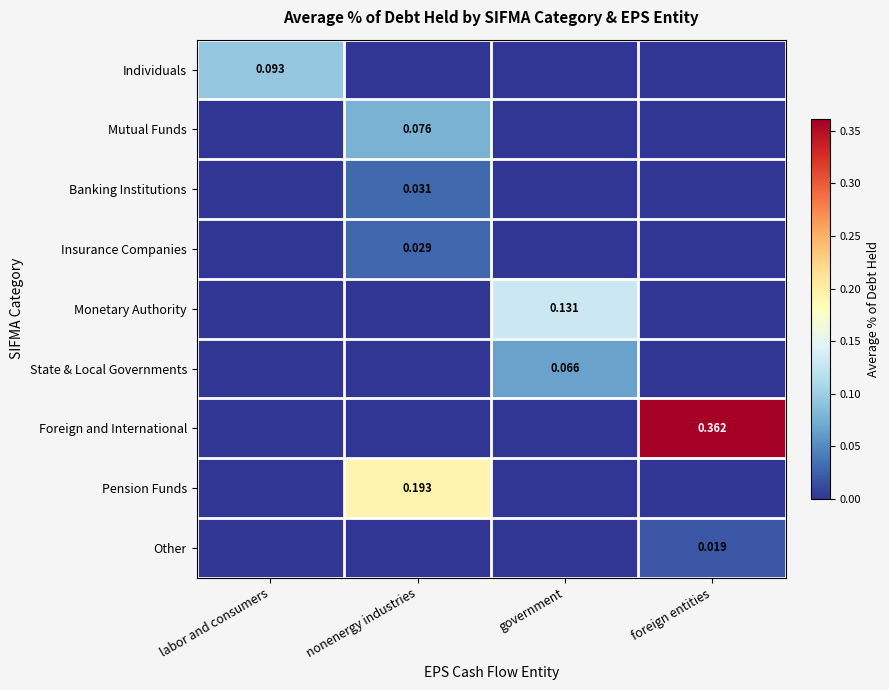

What is the spread (max minus min) of values at foreign entities?

0.4